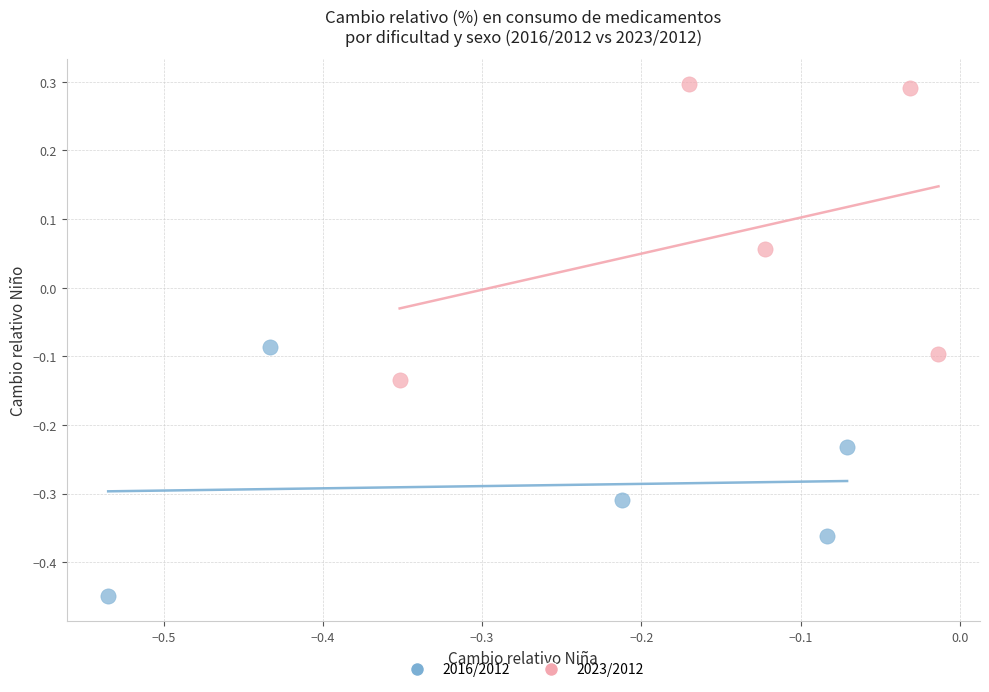

Which series reaches the maximum Y coordinate?

2023/2012